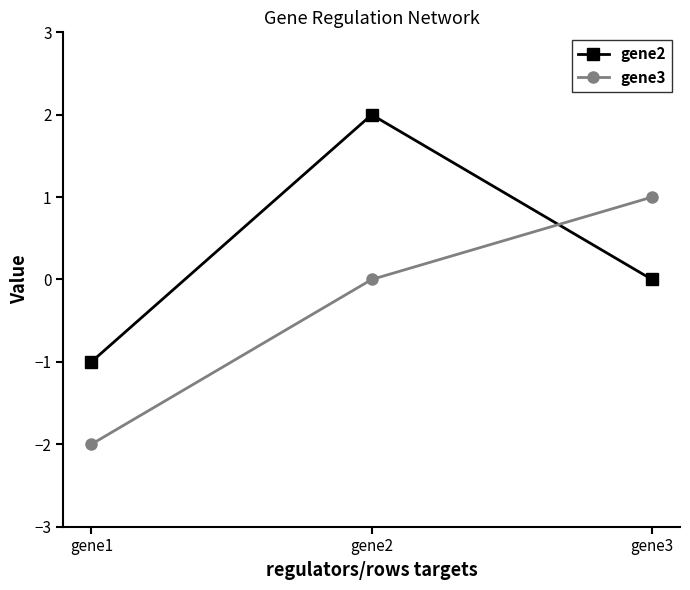

Between gene2 and gene3, which series saw the biggest shift?

gene2